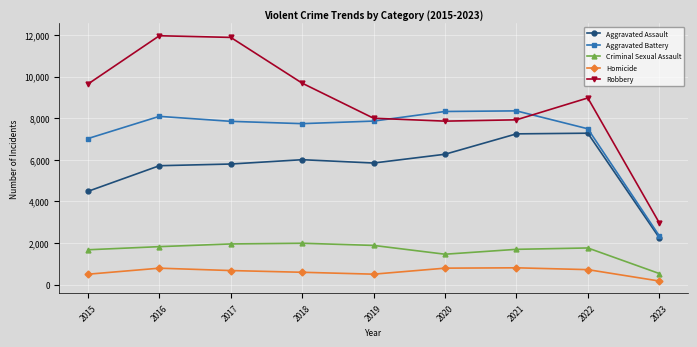

How many lines are shown in the chart?

5